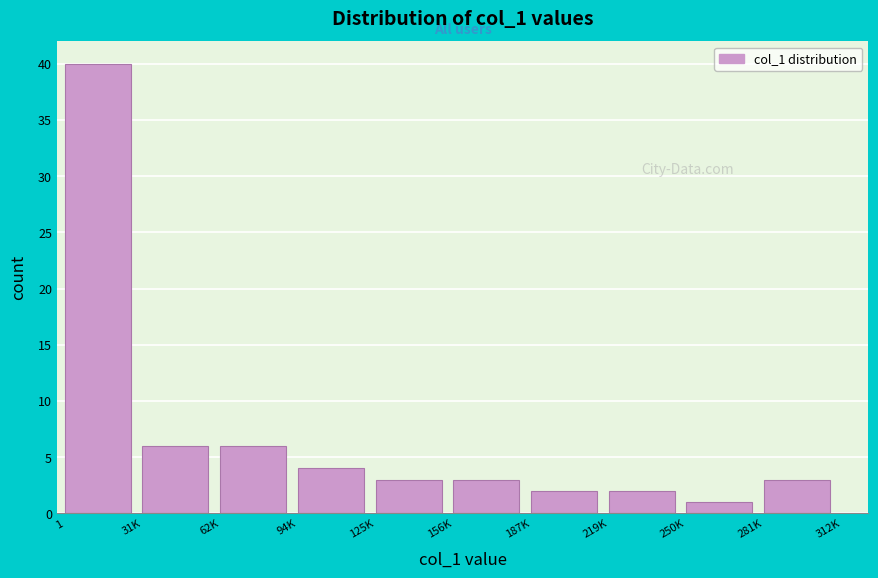

Reading right to left, extract all data points from this chart.

281K=3	250K=1	219K=2	187K=2	156K=3	125K=3	94K=4	62K=6	31K=6	1=40